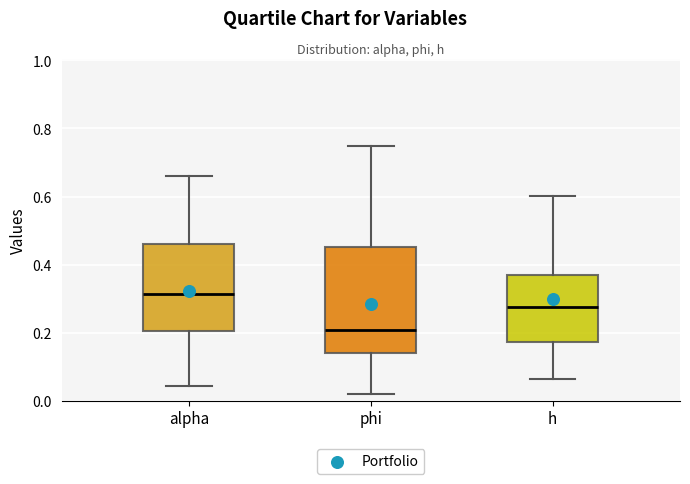

Reading left to right, transcribe this box plot: for each box, give where its median line is, the range the box spans, and where its two whiskers end, as read against the y-axis. The values are not printed on the chart, so give them approximately, as read against the axis.

alpha: median 0.32, box 0.20 to 0.46, whiskers 0.04 to 0.66
phi: median 0.20, box 0.14 to 0.46, whiskers 0.02 to 0.74
h: median 0.28, box 0.18 to 0.36, whiskers 0.06 to 0.60